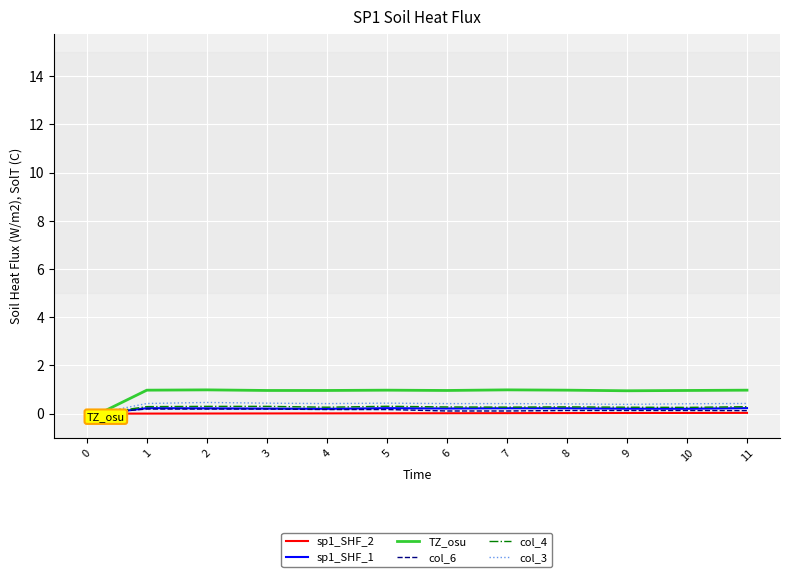

Is the value of col_4 at 9 greater than the value of TZ_osu at 9?

No